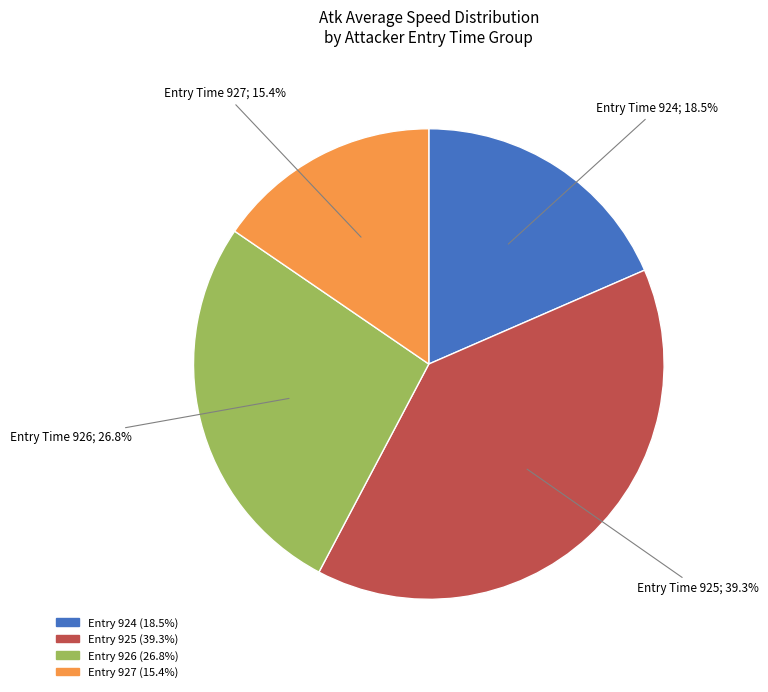

How many segments does this pie chart have?

4